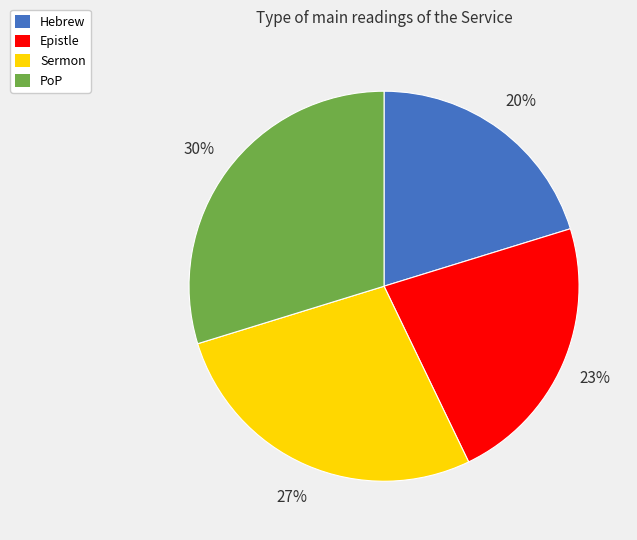

Combined, do Hebrew and Epistle account for over 50%?

No